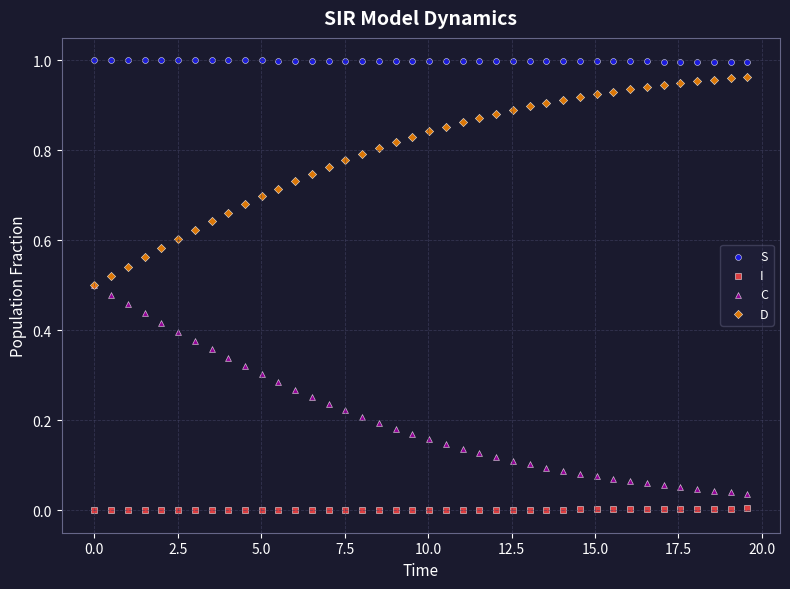

What are all the series names shown in the legend?

S, I, C, D